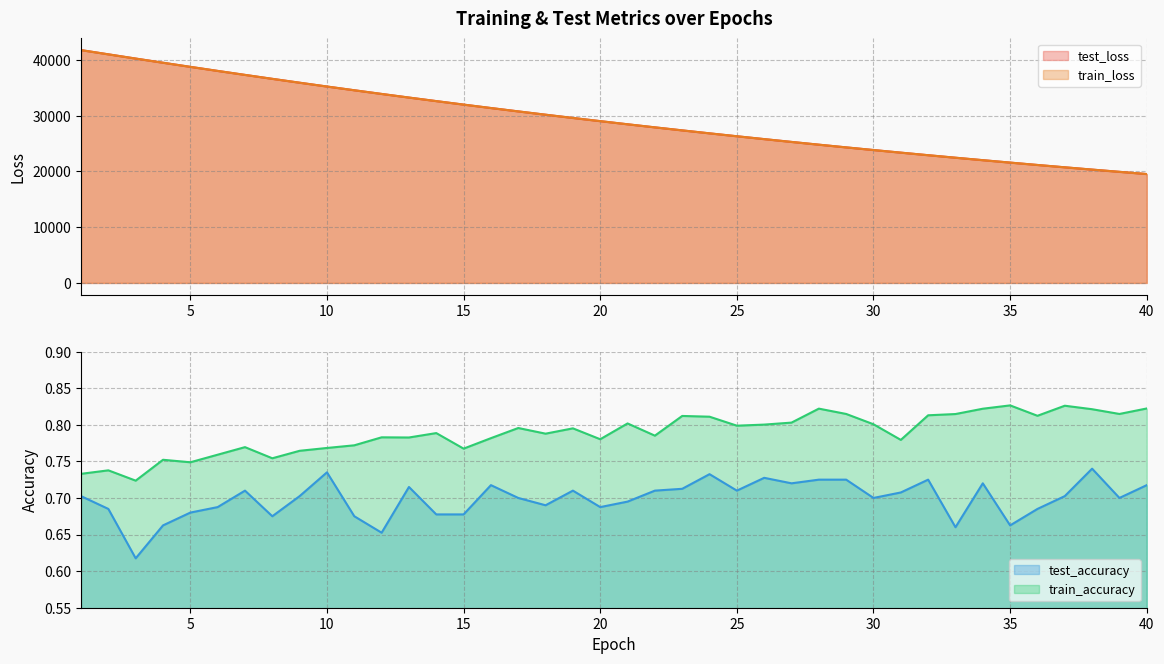

Where does the train_loss series first go above 29003?

1